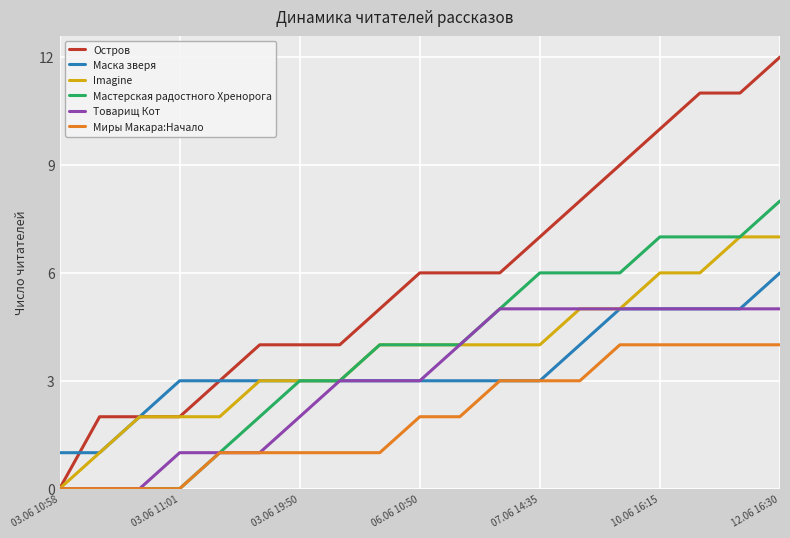

Reading left to right, what are all the values shown in this chart?

Остров: 0	2	2	2	3	4	4	4	5	6	6	6	7	8	9	10	11	11	12
Маска зверя: 1	1	2	3	3	3	3	3	3	3	3	3	3	4	5	5	5	5	6
Imagine: 0	1	2	2	2	3	3	3	4	4	4	4	4	5	5	6	6	7	7
Мастерская радостного Хренорога: 0	0	0	0	1	2	3	3	4	4	4	5	6	6	6	7	7	7	8
Товарищ Кот: 0	0	0	1	1	1	2	3	3	3	4	5	5	5	5	5	5	5	5
Миры Макара:Начало: 0	0	0	0	1	1	1	1	1	2	2	3	3	3	4	4	4	4	4